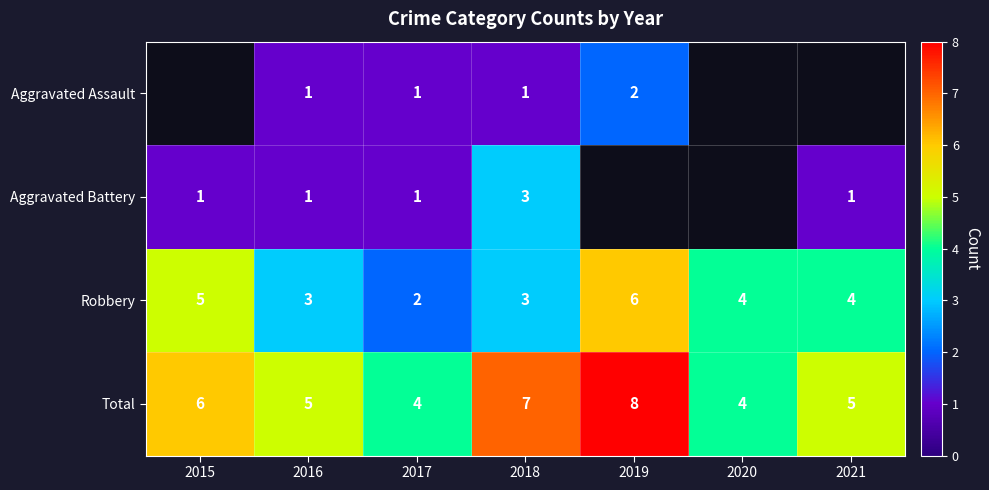

Where is Total nearest to the value 6?

2015